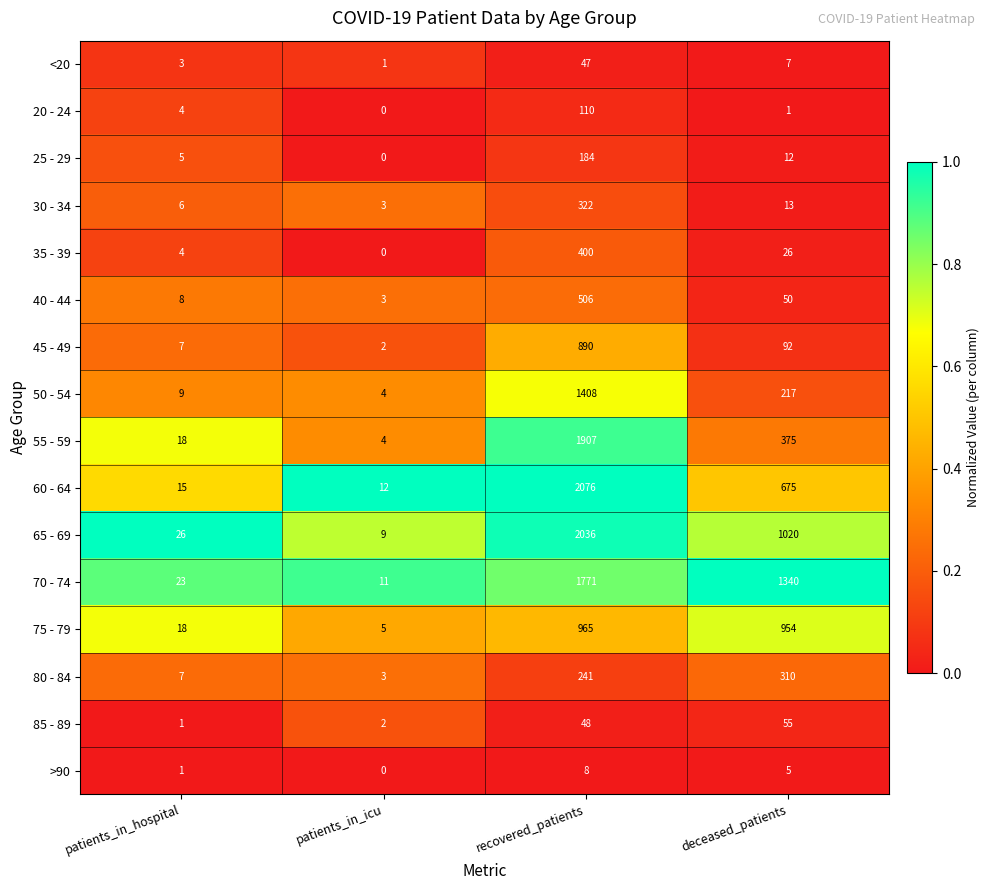

The 60 - 64 series shows 5 at patients_in_icu. True or false?

False